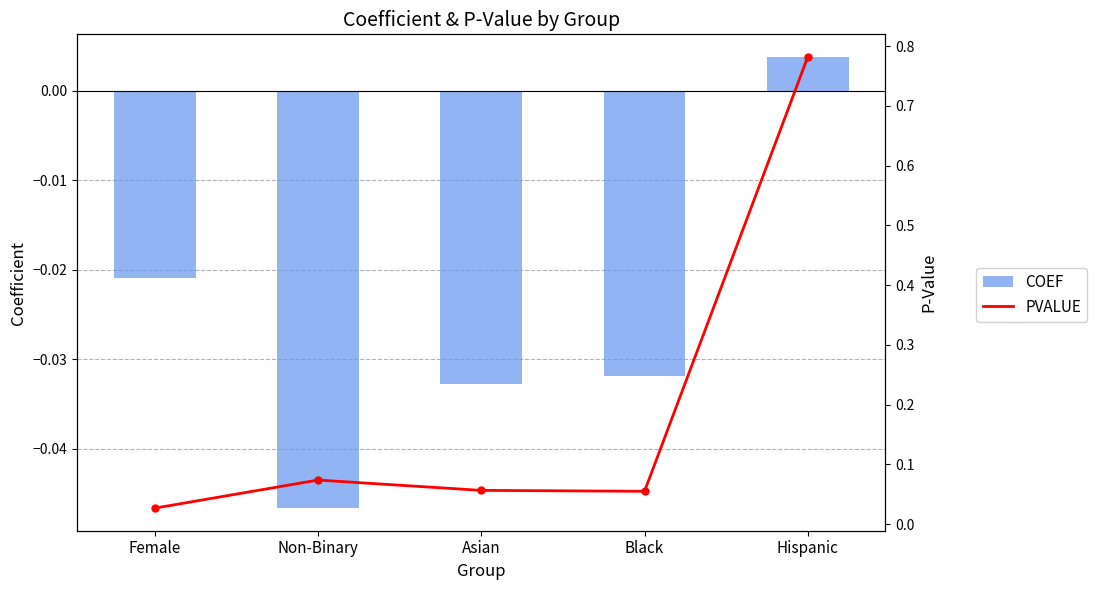

What position from the left is Female?

1